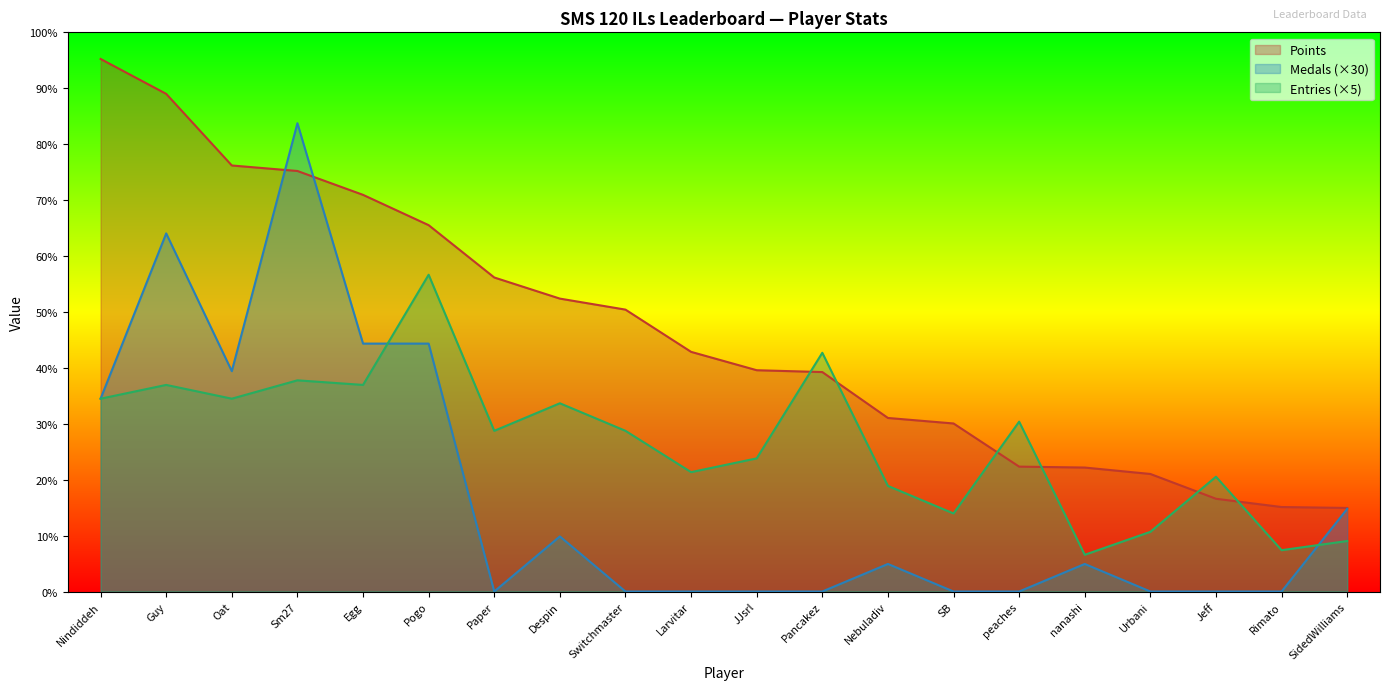

Count the number of categories in the chart.

20